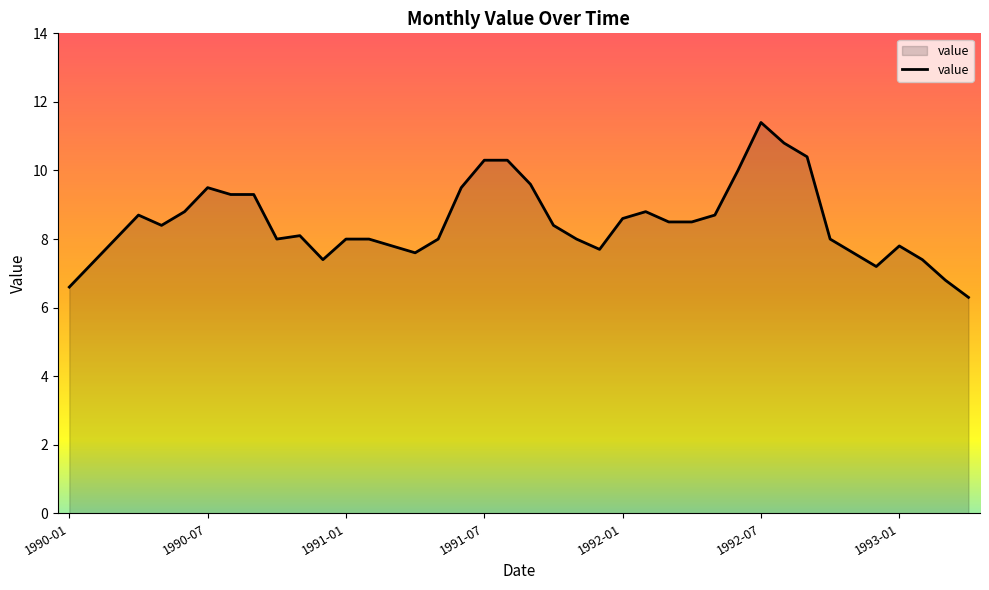

What is the difference between the maximum and minimum values?

5.1